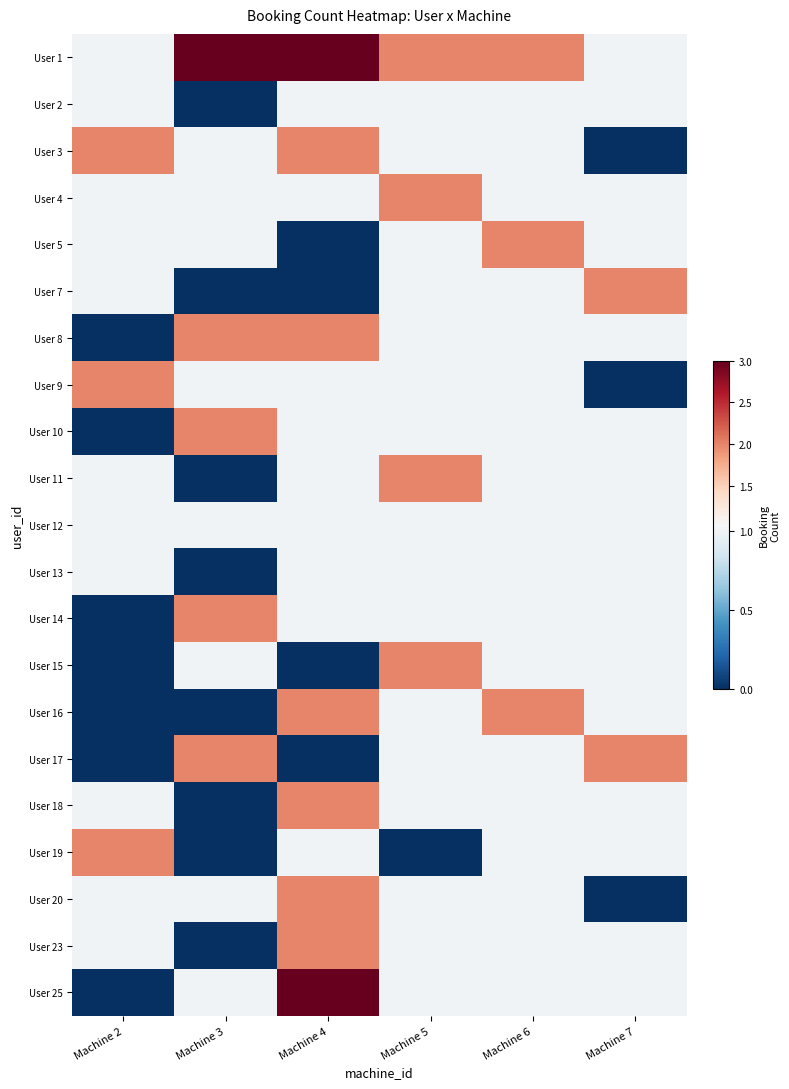

At which category does the chart reach its minimum across all series?

Machine 3